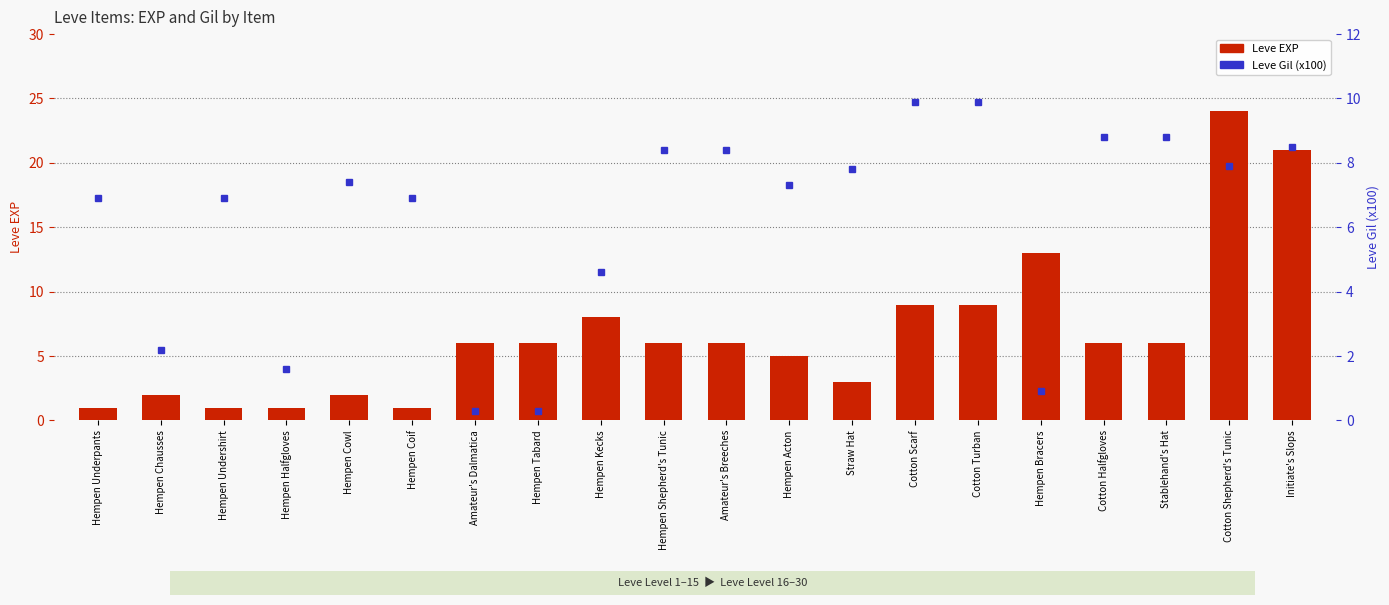

Between Hempen Cowl and Amateur's Dalmatica, which series saw the biggest shift?

Leve Gil (x100)